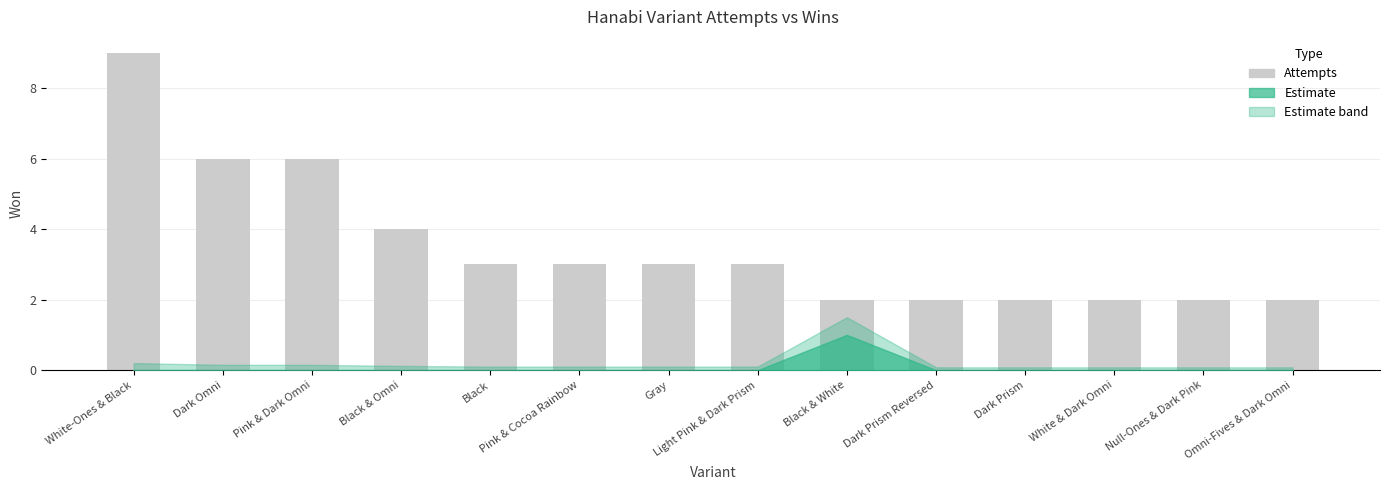

Read the value at Null-Ones & Dark Pink.

2